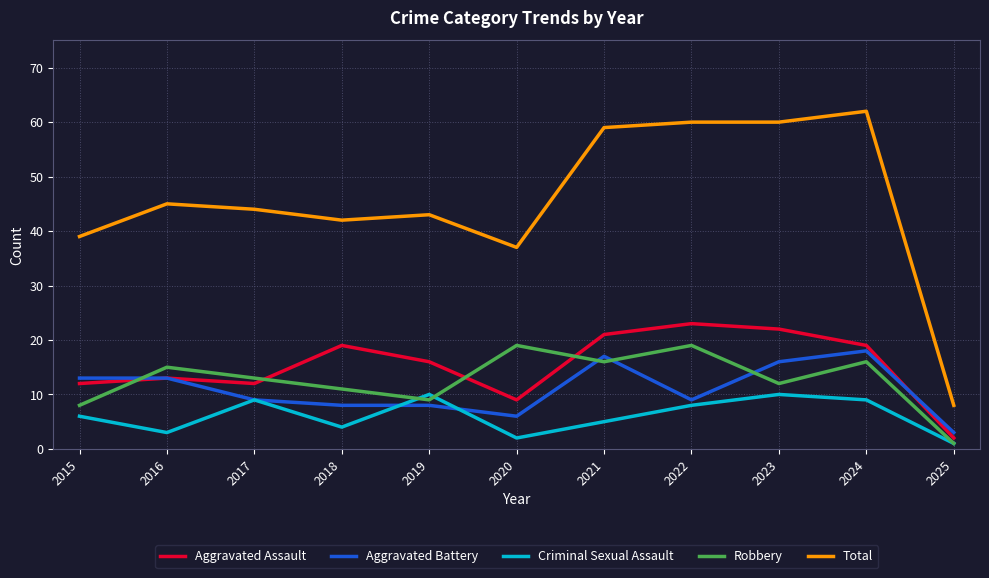

Which series changed the most between 2017 and 2018?

Aggravated Assault